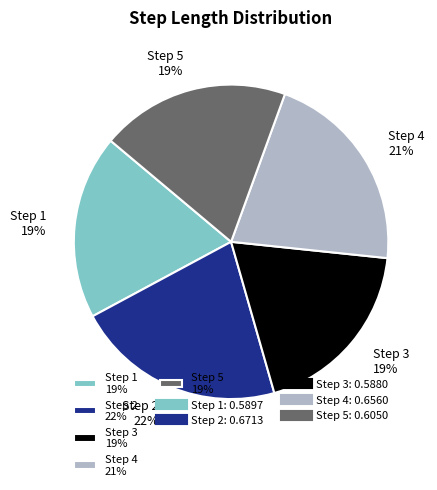

To the nearest percent, what percentage of the pie is Step 5 19%?

19%